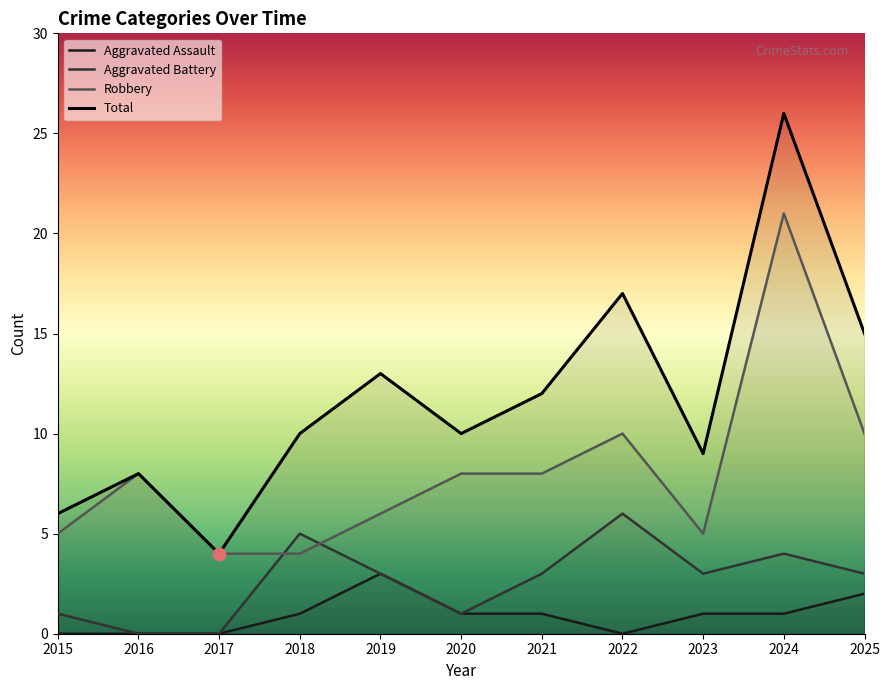

At how many categories does at least one series exceed 19?

1